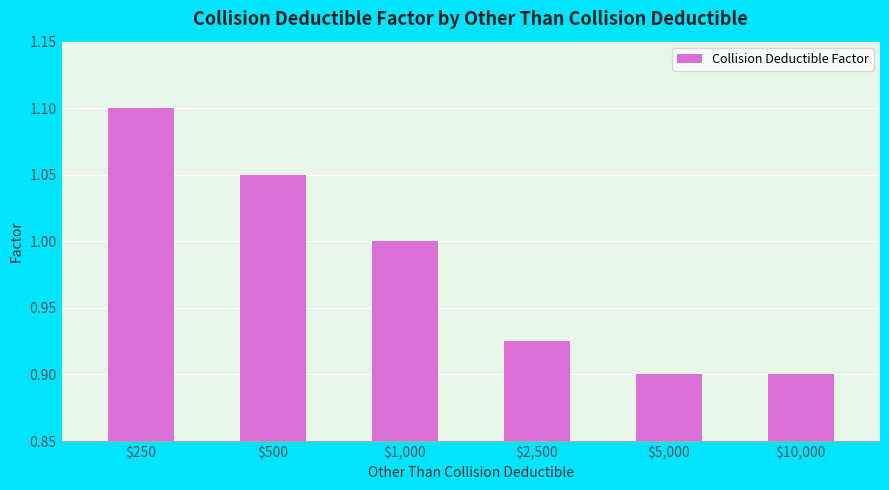

Is it true that the value at $500 is 1.1?

True